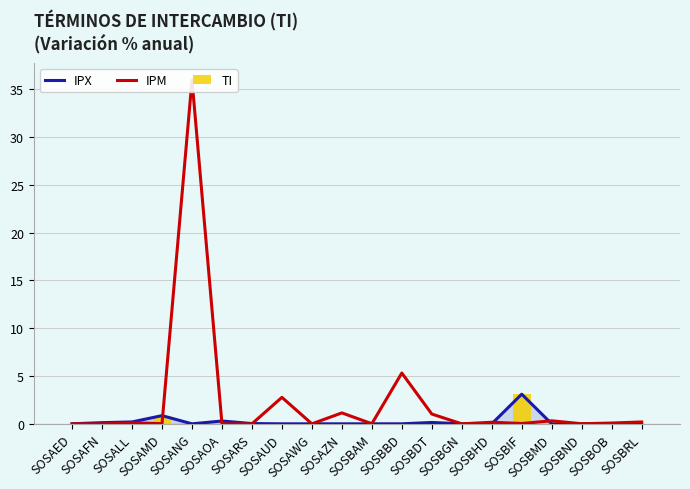

What is the sum of all TI values?

4.8